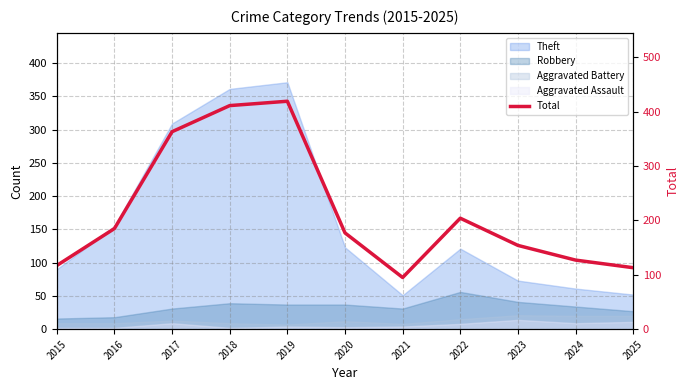

What is the value of the 11th point from the left?

113